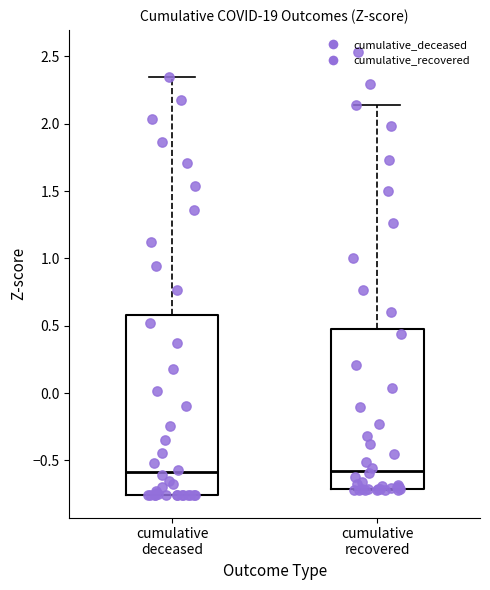

Reading left to right, transcribe this box plot: for each box, give where its median line is, the range the box spans, and where its two whiskers end, as read against the y-axis. The values are not printed on the chart, so give them approximately, as read against the axis.

cumulative deceased: median -0.60, box -0.75 to 0.60, whiskers -0.75 to 2.35
cumulative recovered: median -0.60, box -0.70 to 0.50, whiskers -0.70 to 2.15